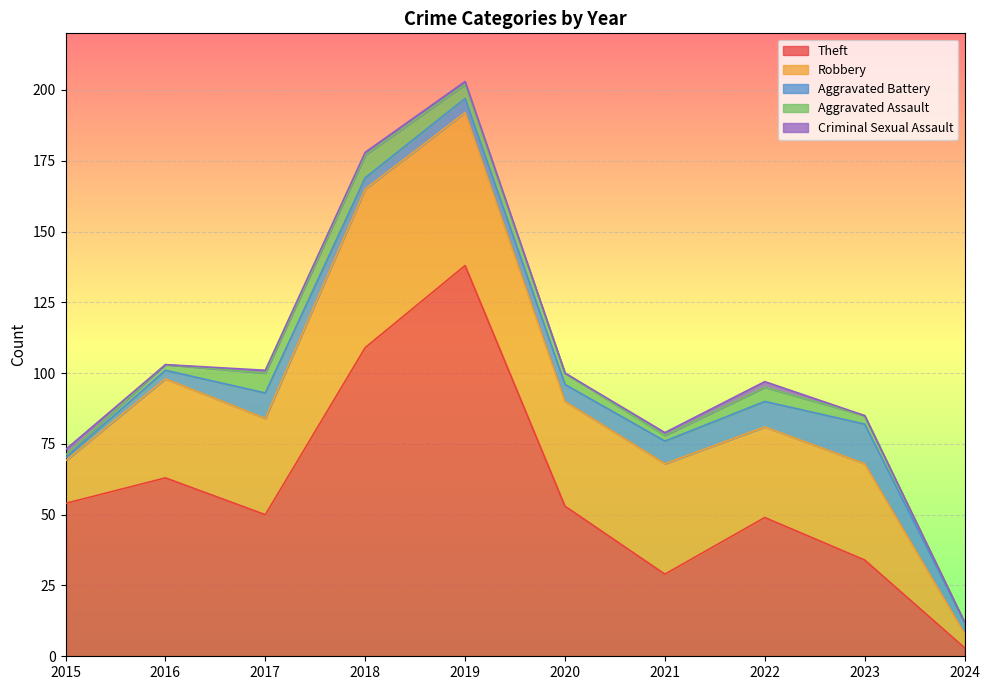

The value of Aggravated Assault at 2021 is 2. True or false?

True